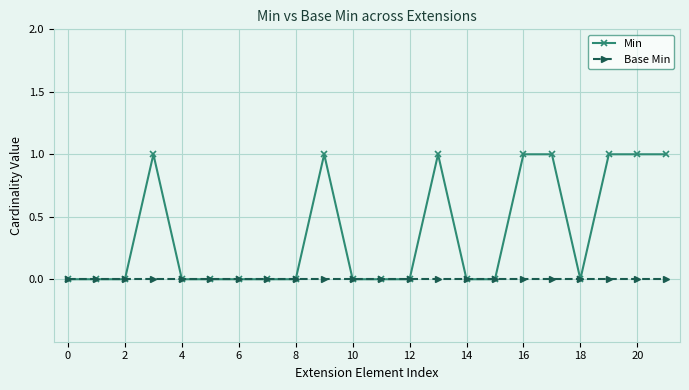

Which series has the largest range (max minus min)?

Min